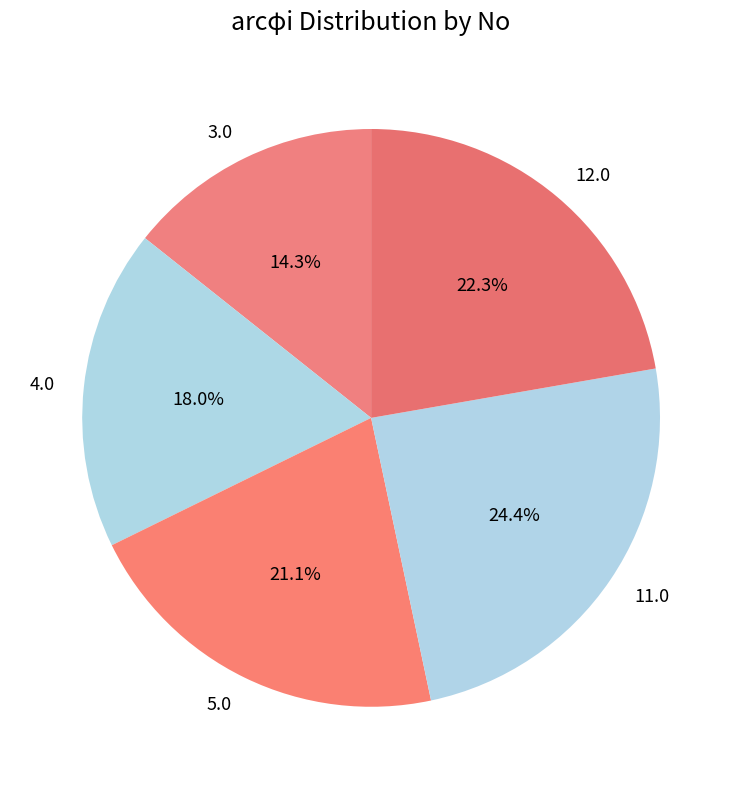

How many slices are in this pie chart?

5